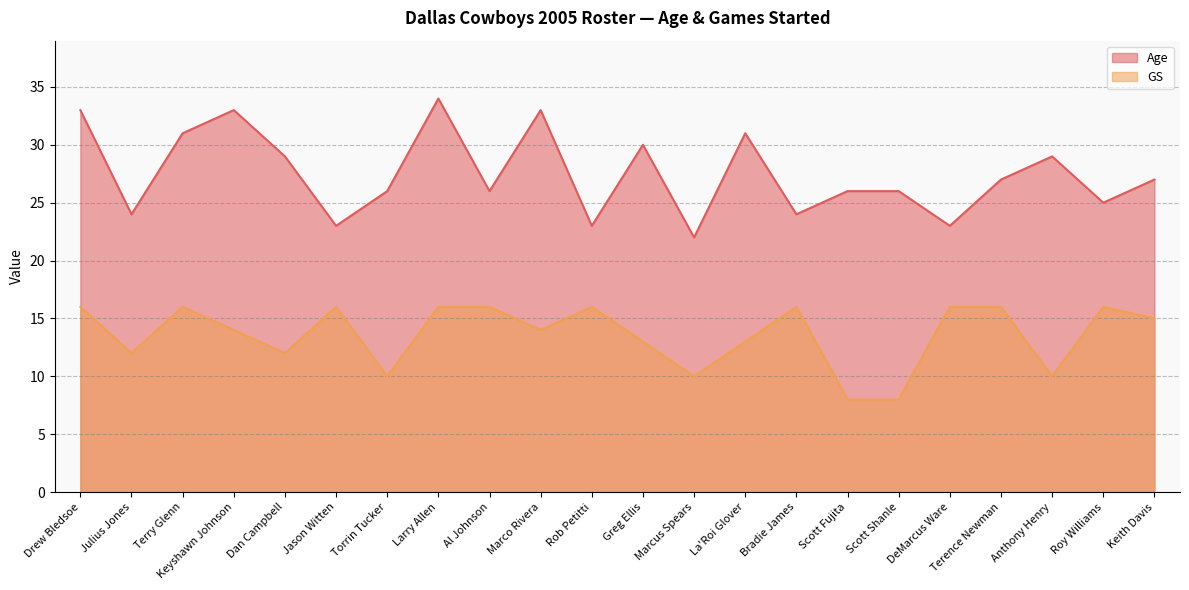

How many GS values are between 12 and 16?

17